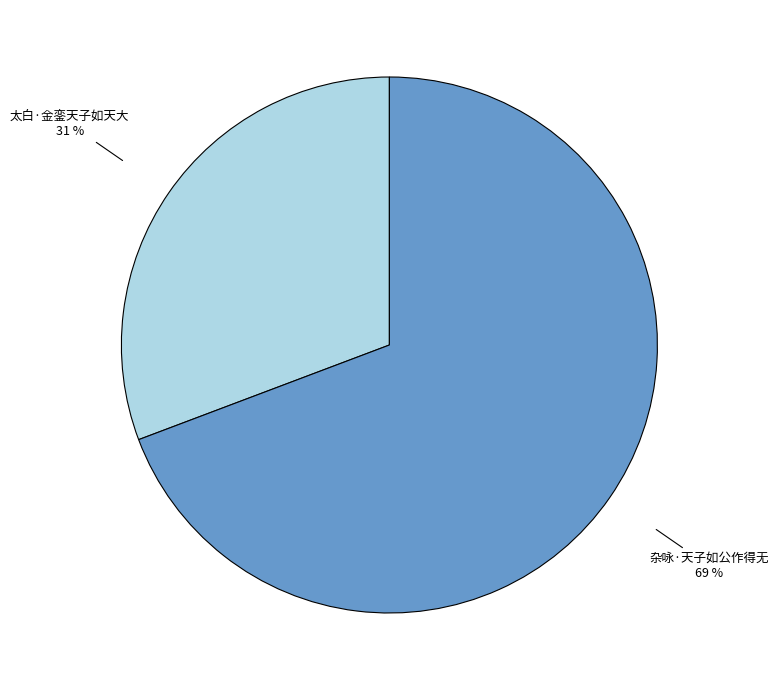

Combined, do 太白·金銮天子如天大 and 杂咏·天子如公作得无 account for over 50%?

Yes